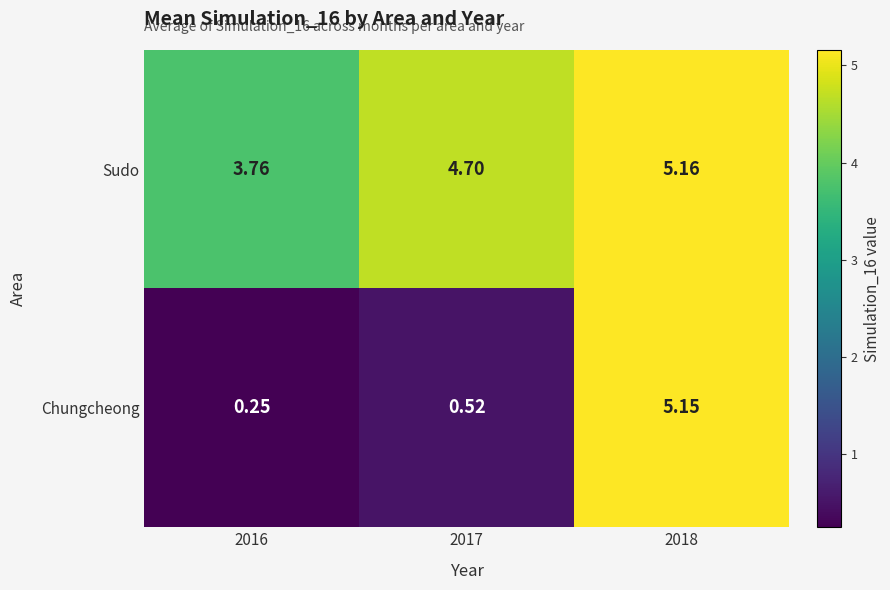

Is the value of Sudo at 2017 greater than the value of Chungcheong at 2016?

Yes